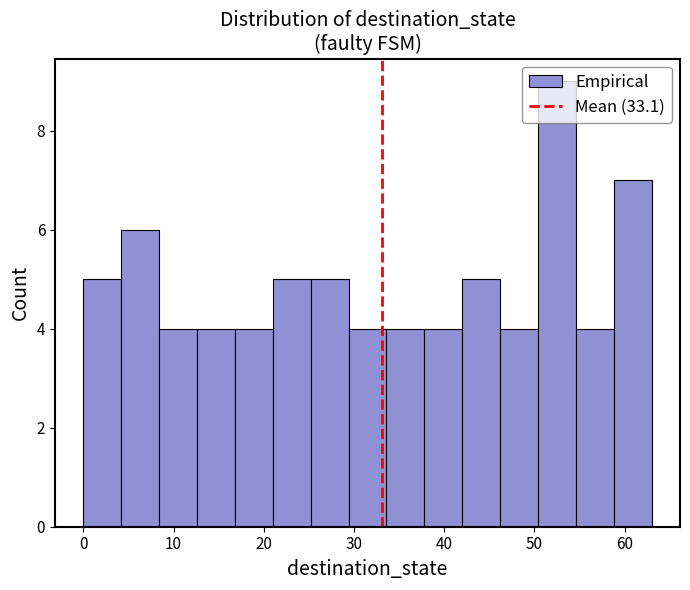

Reading left to right, transcribe this chart: for each bar, give the range it covers on the x-axis and its height. Neither the bar edges nor the heights are printed on the chart, so give them approximately, as read against the axes.

0.0 to 4.2: 5
4.2 to 8.4: 6
8.4 to 12.6: 4
12.6 to 16.8: 4
16.8 to 21.0: 4
21.0 to 25.2: 5
25.2 to 29.4: 5
29.4 to 33.6: 4
33.6 to 37.8: 4
37.8 to 42.0: 4
42.0 to 46.2: 5
46.2 to 50.4: 4
50.4 to 54.6: 9
54.6 to 58.8: 4
58.8 to 63.0: 7